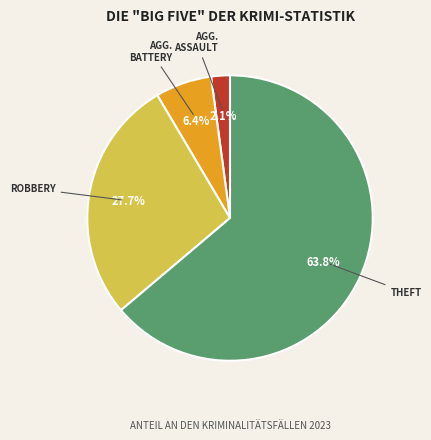

Is there any slice that represents more than half of the pie?

Yes